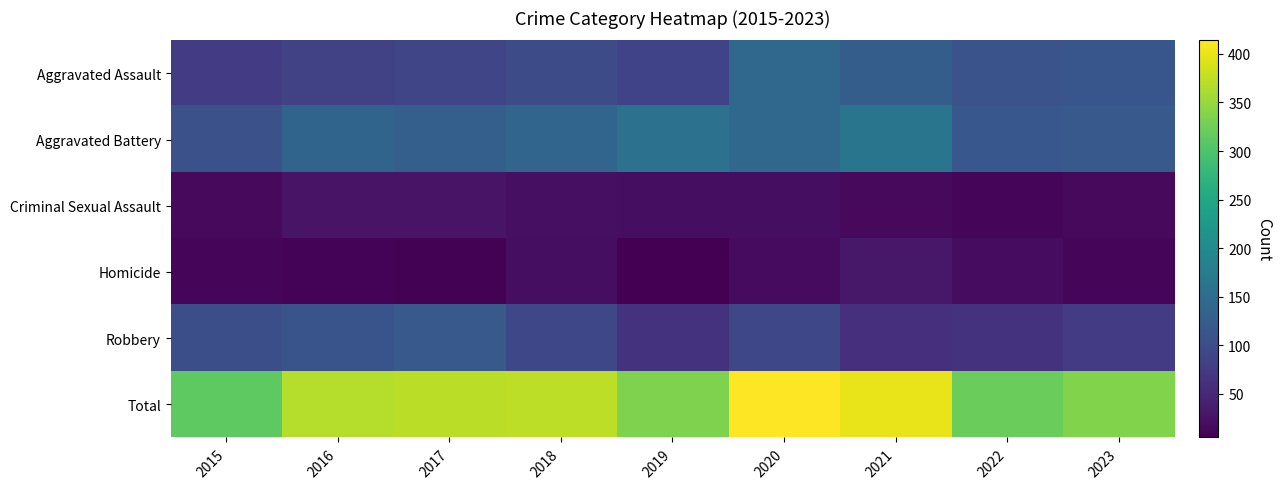

Reading left to right, extract all data points from this chart.

Aggravated Assault: 2015=78	2016=84	2017=91	2018=100	2019=87	2020=142	2021=126	2022=109	2023=114
Aggravated Battery: 2015=106	2016=137	2017=129	2018=138	2019=158	2020=141	2021=164	2022=116	2023=120
Criminal Sexual Assault: 2015=15	2016=27	2017=26	2018=21	2019=20	2020=20	2021=16	2022=12	2023=16
Homicide: 2015=10	2016=9	2017=7	2018=20	2019=5	2020=17	2021=32	2022=18	2023=10
Robbery: 2015=104	2016=111	2017=119	2018=94	2019=65	2020=94	2021=62	2022=65	2023=76
Total: 2015=313	2016=368	2017=372	2018=373	2019=335	2020=414	2021=400	2022=320	2023=336